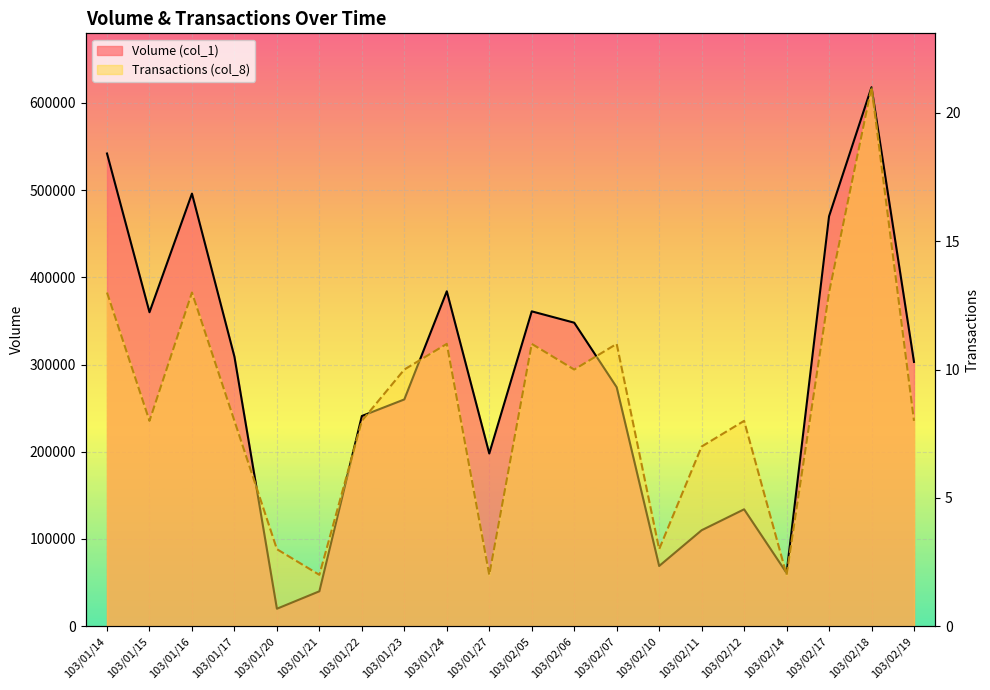

What is the label of the 2nd point from the right?

103/02/18